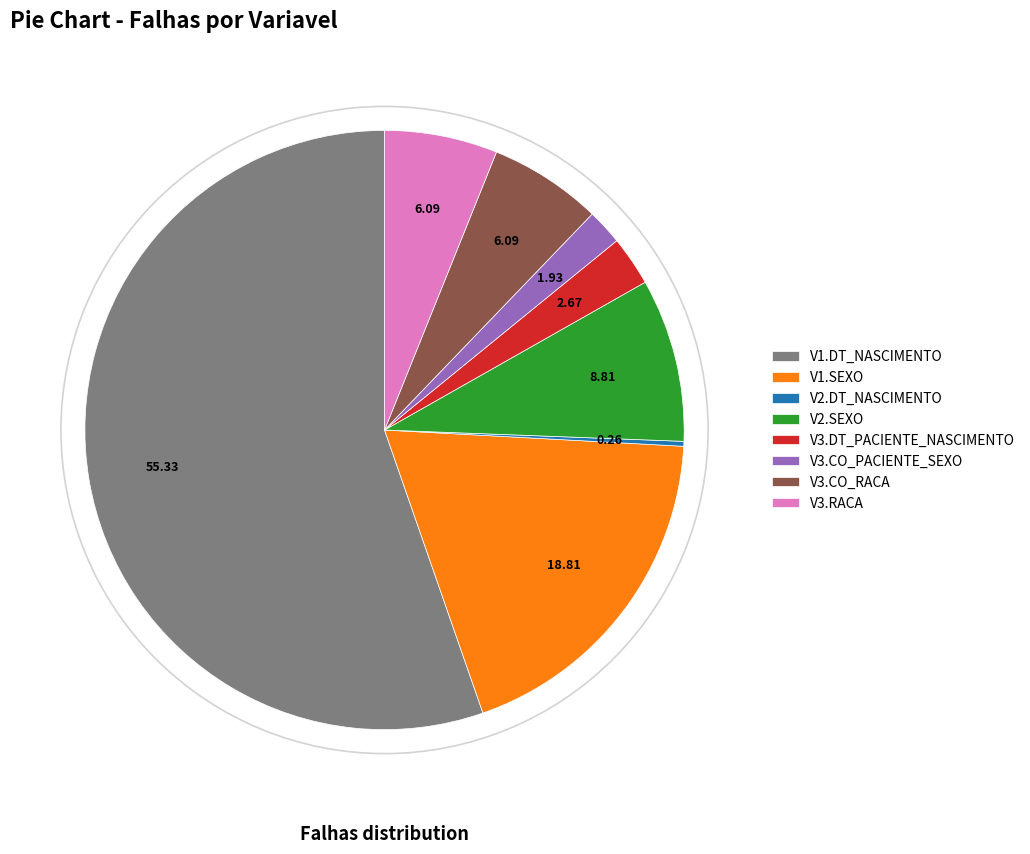

Is there any slice that represents more than half of the pie?

Yes